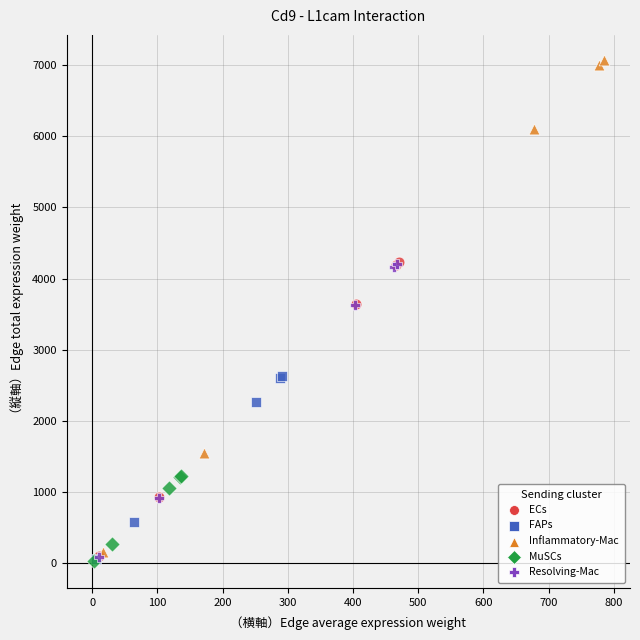

Which series has the widest spread of Y values?

Inflammatory-Mac